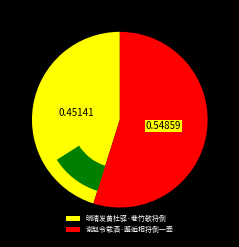

Count the number of slices in the pie.

2